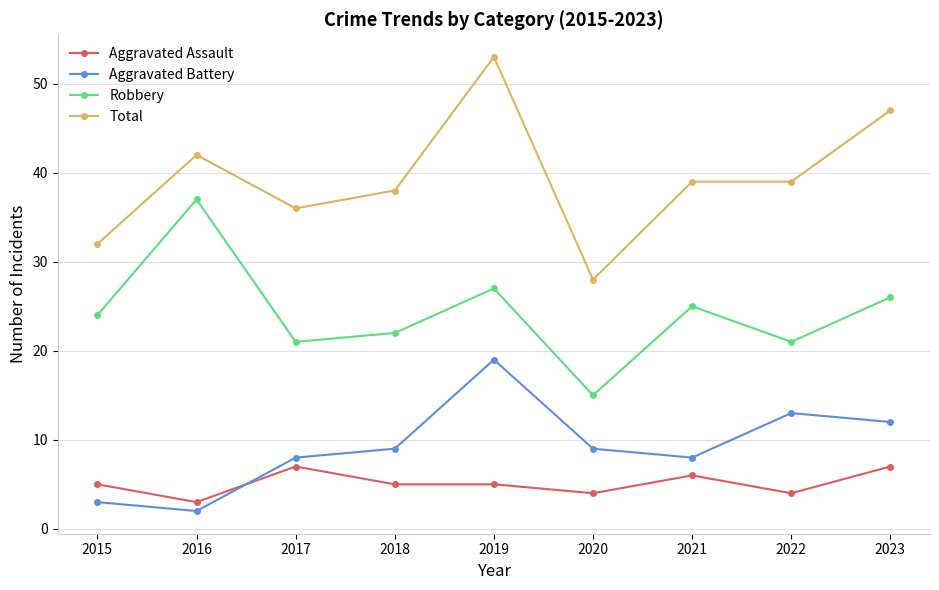

What is the maximum value for Aggravated Battery?

19